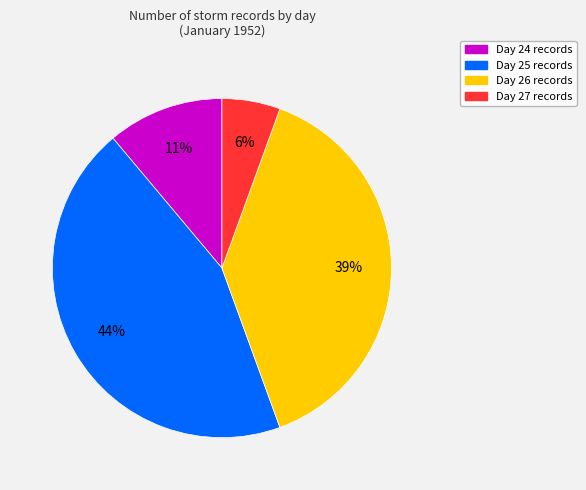

What is the ratio of the value at Day 27 to the value at Day 25?

0.1